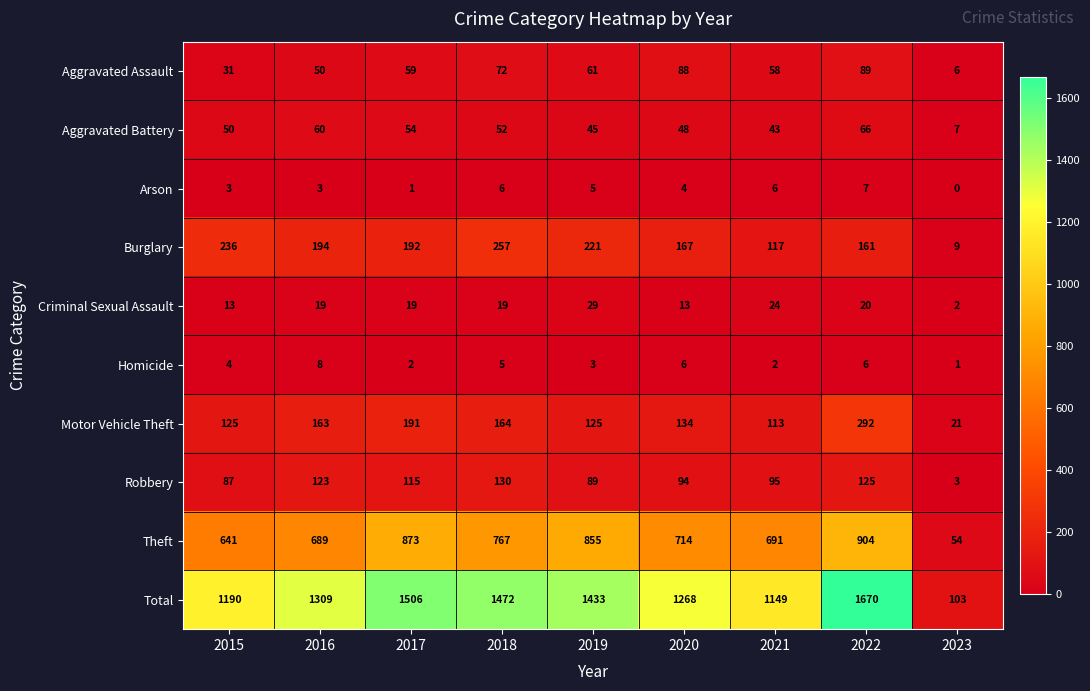

What is the sum of all Aggravated Assault values?

514